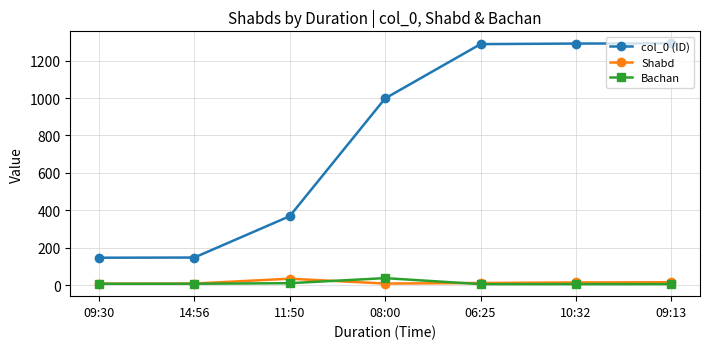

What is the maximum value shown in the chart?

1292